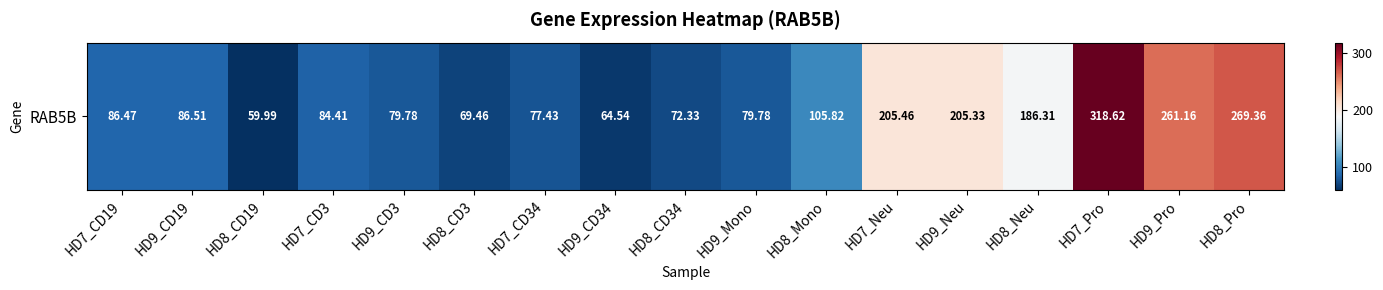

What is the smallest value displayed?

60.0